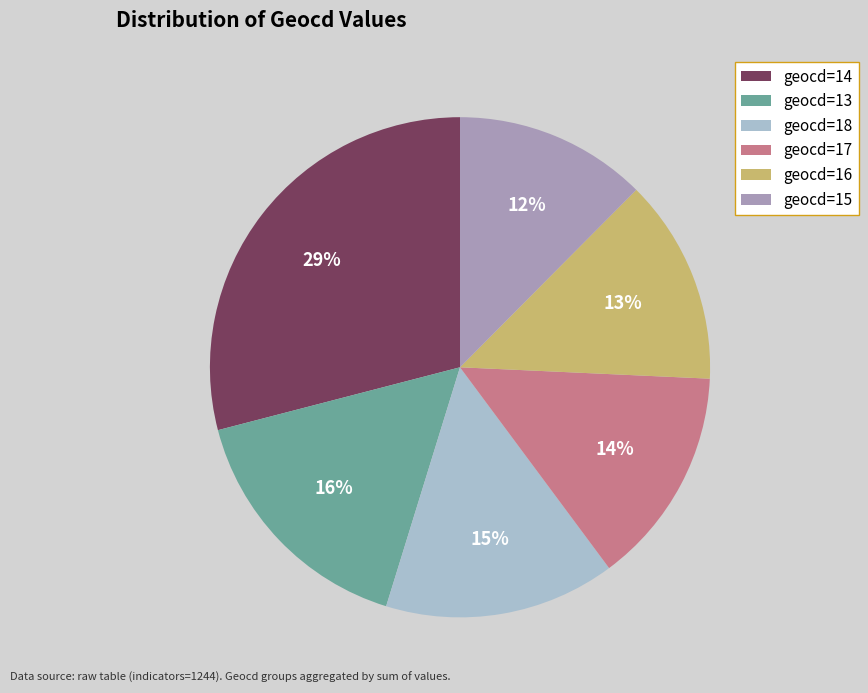

True or false: geocd=14 accounts for 29% of the total.

True